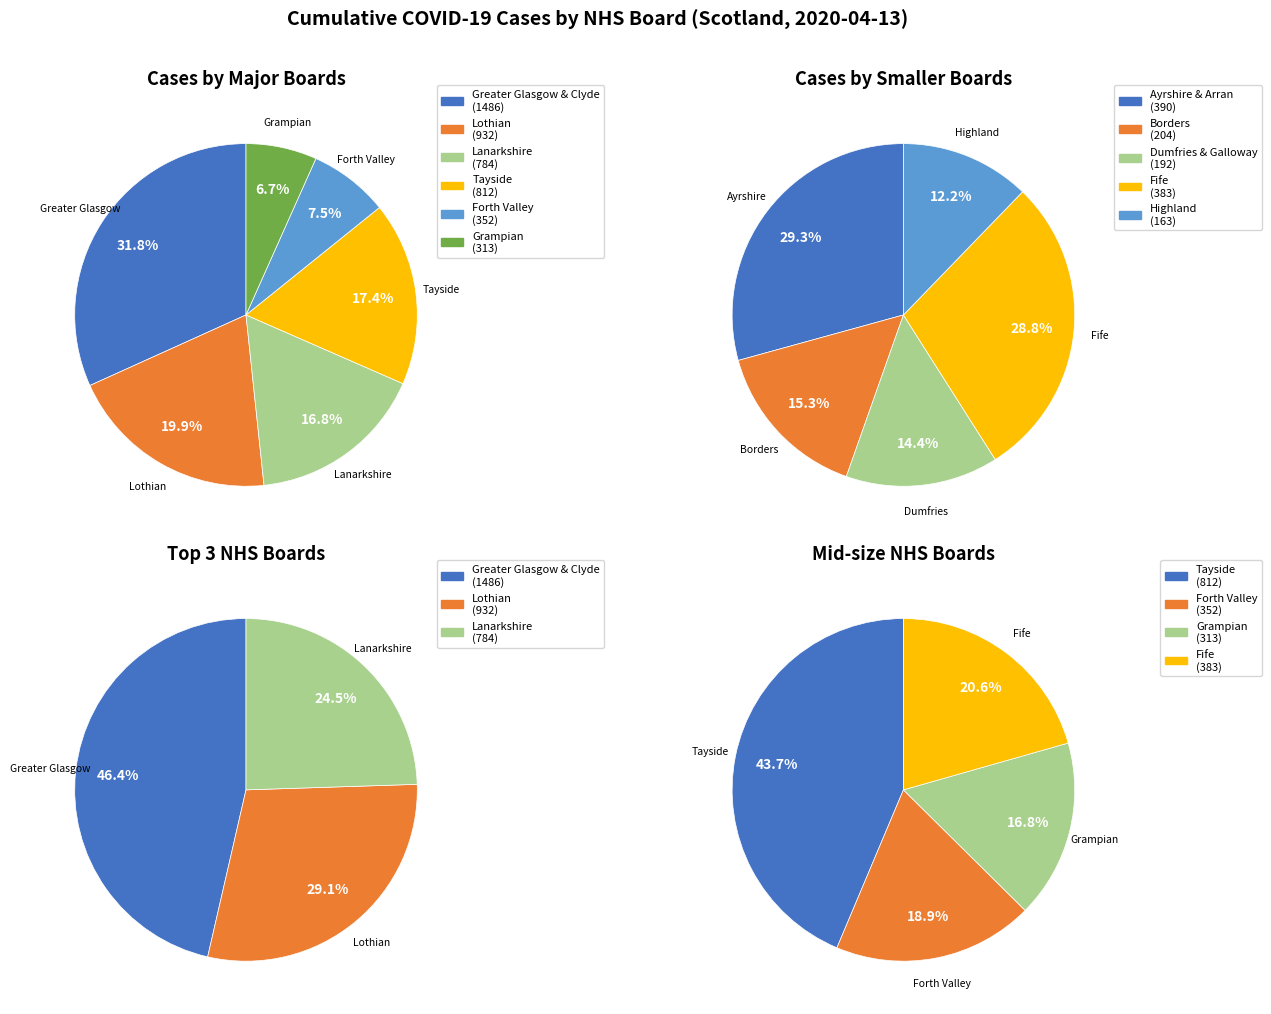

Is there any slice that represents more than half of the pie?

No